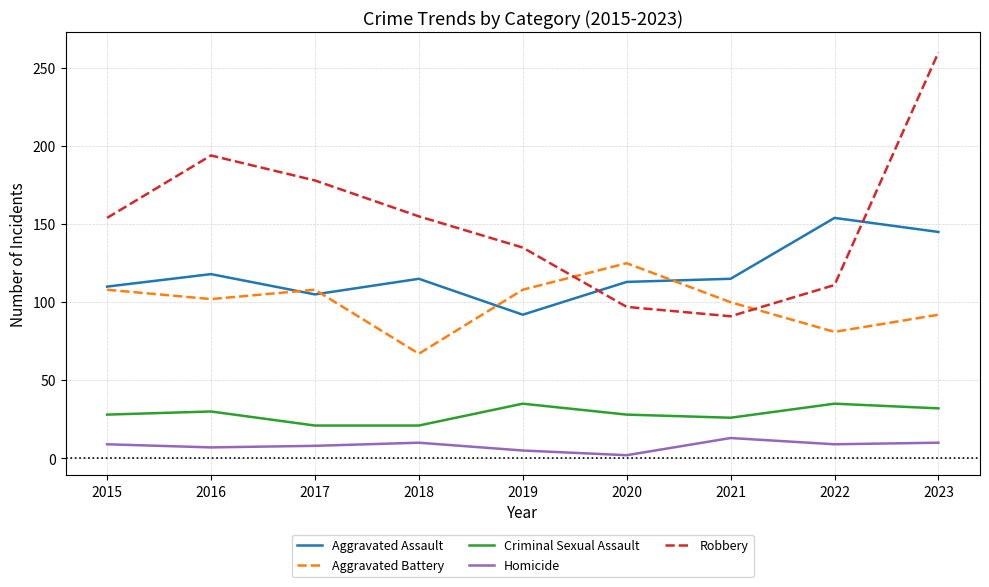

What is the approximate value of Aggravated Battery at 2022?

81